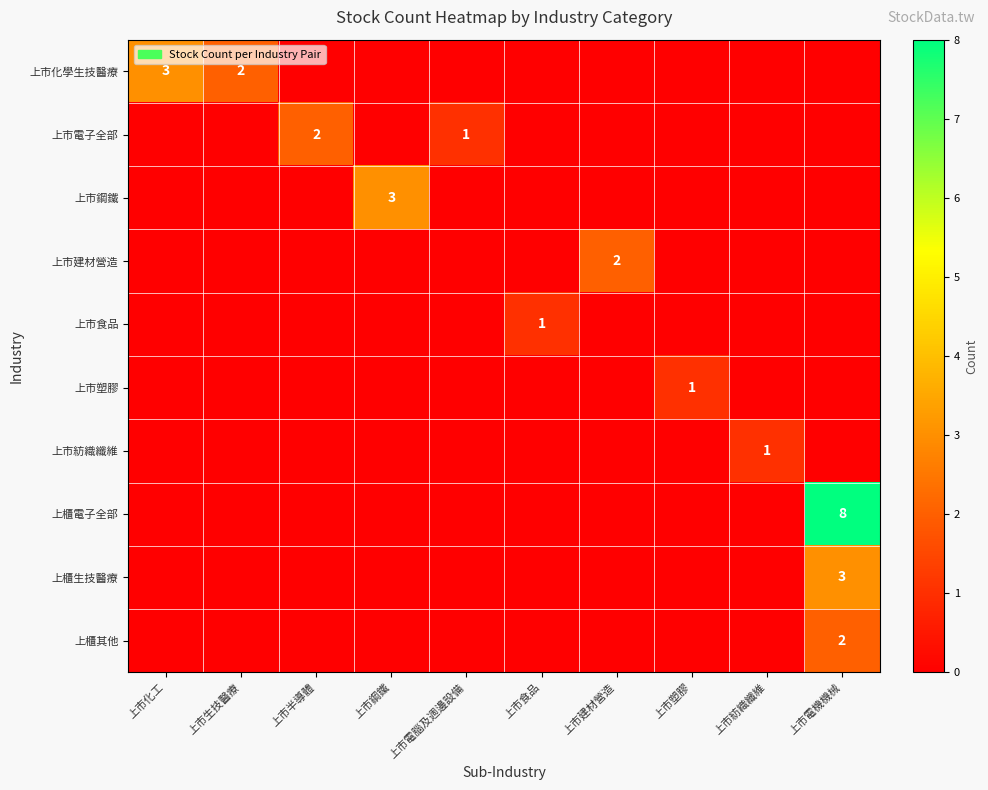

The value of 上市鋼鐵 at 上市電腦及週邊設備 is -1. True or false?

False